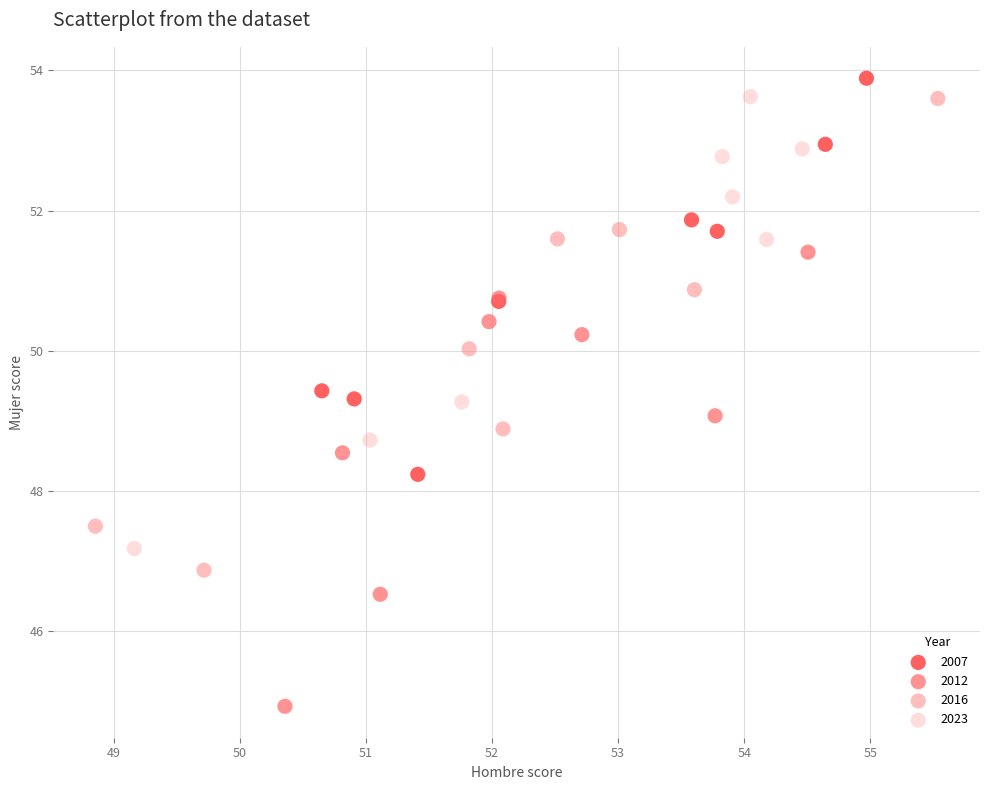

Which series has the widest spread of Y values?

2016